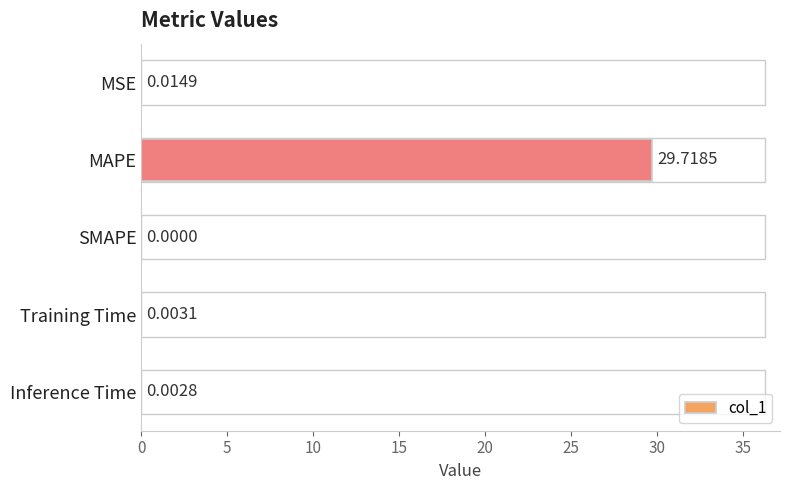

At which category does the chart reach its peak across all series?

MAPE